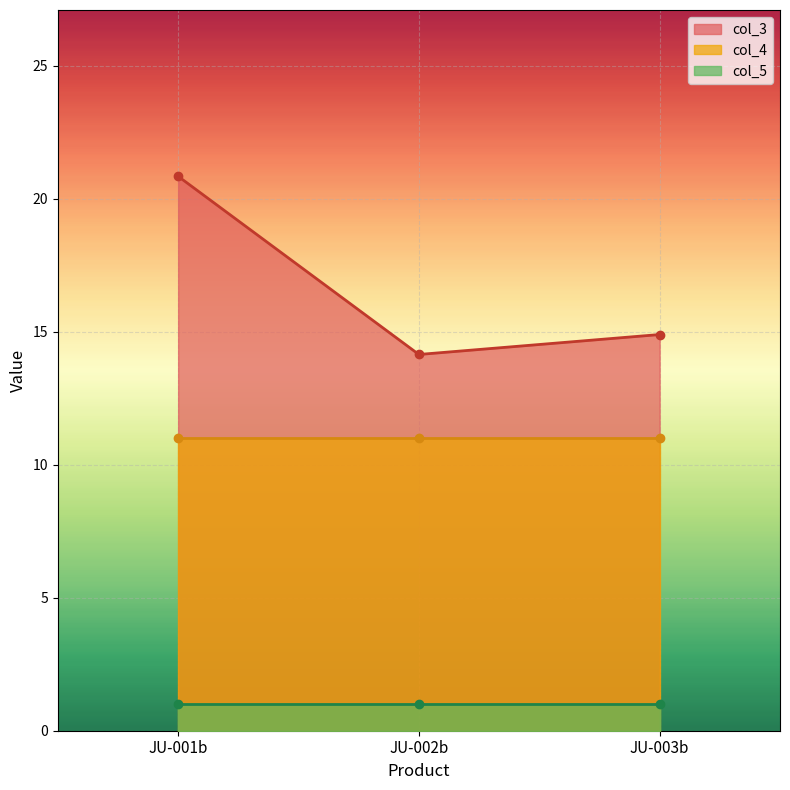

Which series has the largest range (max minus min)?

col_3